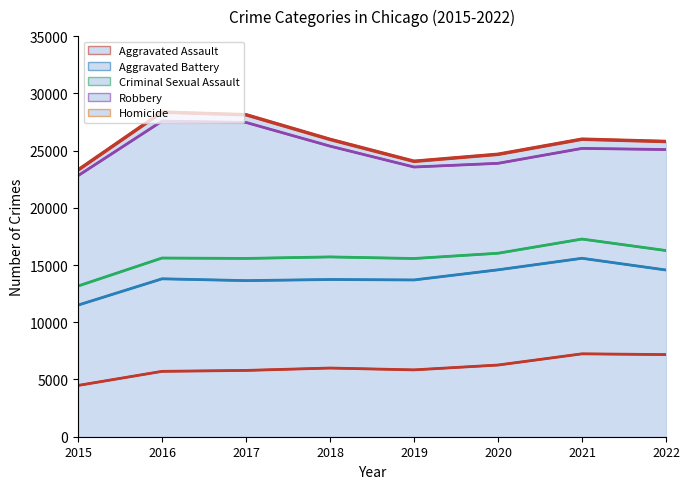

Read the value at 2017, to the nearest 100.

28100